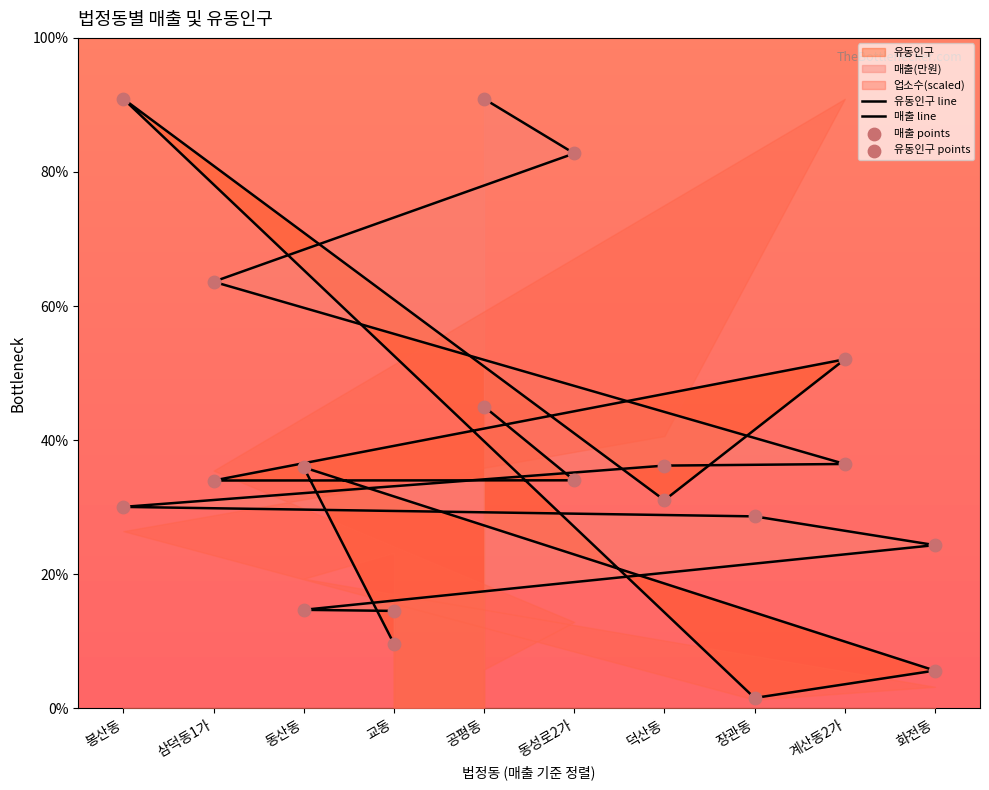

Which series reaches the maximum Y coordinate?

유동인구 line